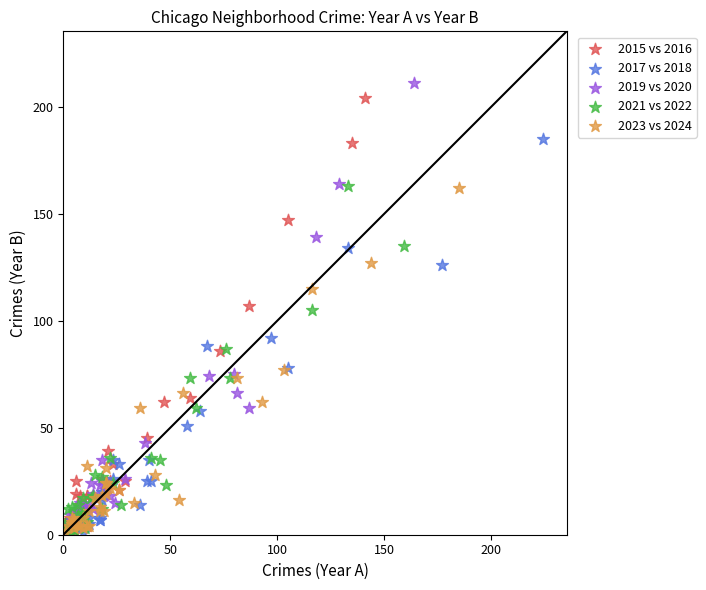

Which series reaches the maximum Y coordinate?

2019 vs 2020